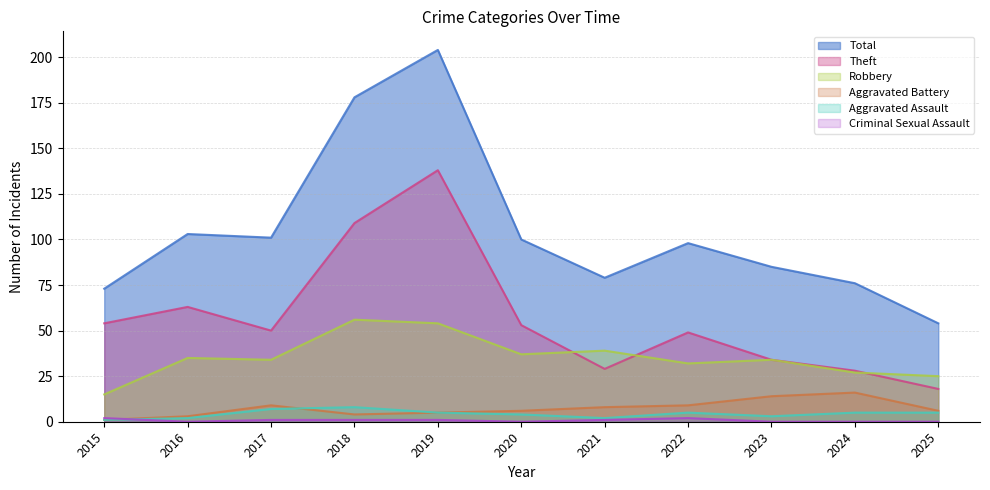

How many interior local peaks does the Total series have?

3